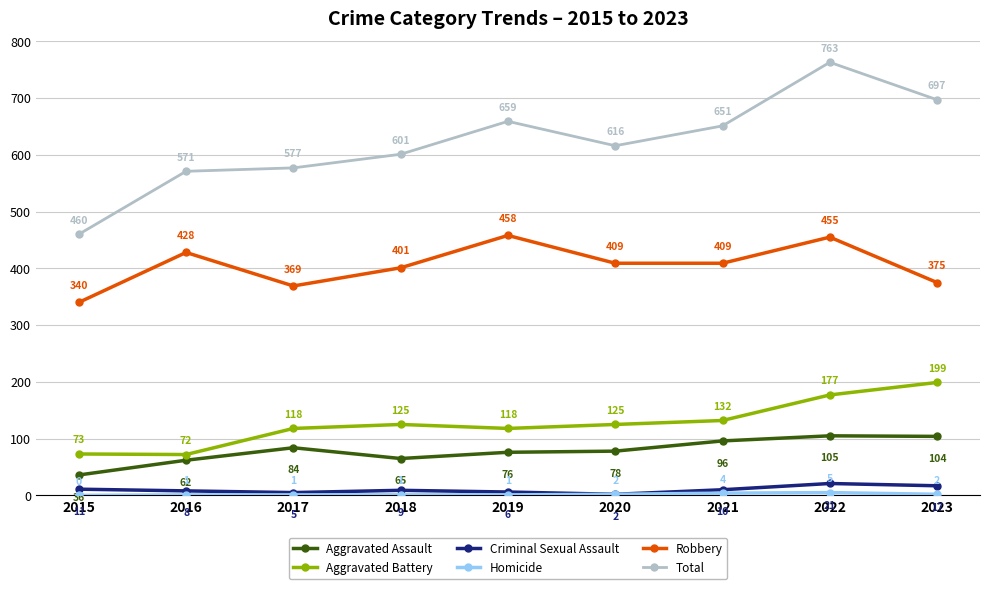

Does the chart display data point markers on the line(s)?

Yes